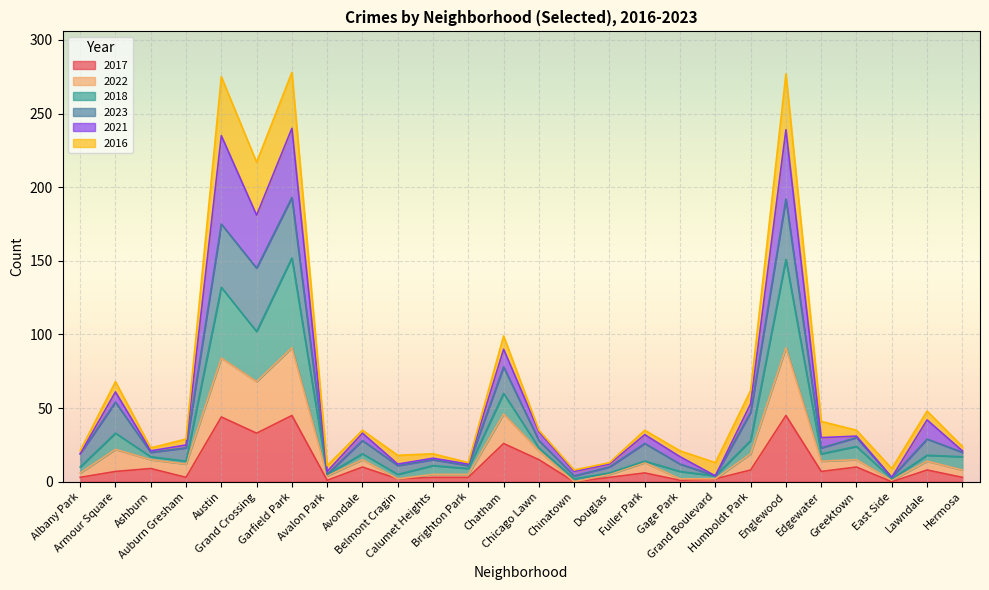

At which category does 2021 reach its first local valley?

Ashburn